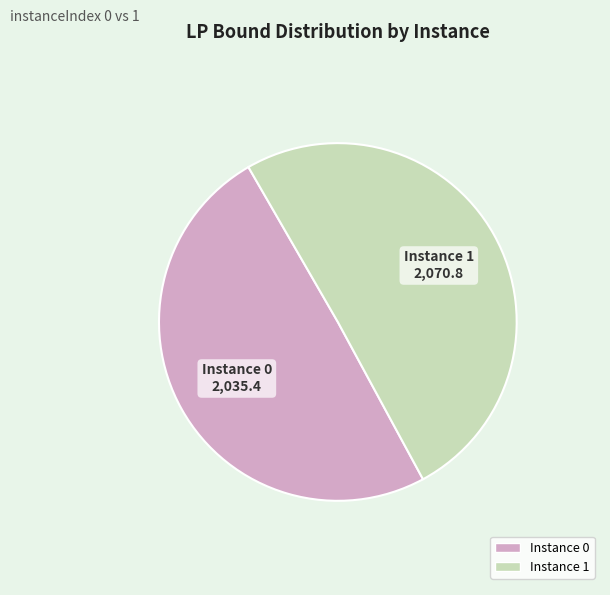

Combined, do Instance 1 and Instance 0 account for over 50%?

Yes